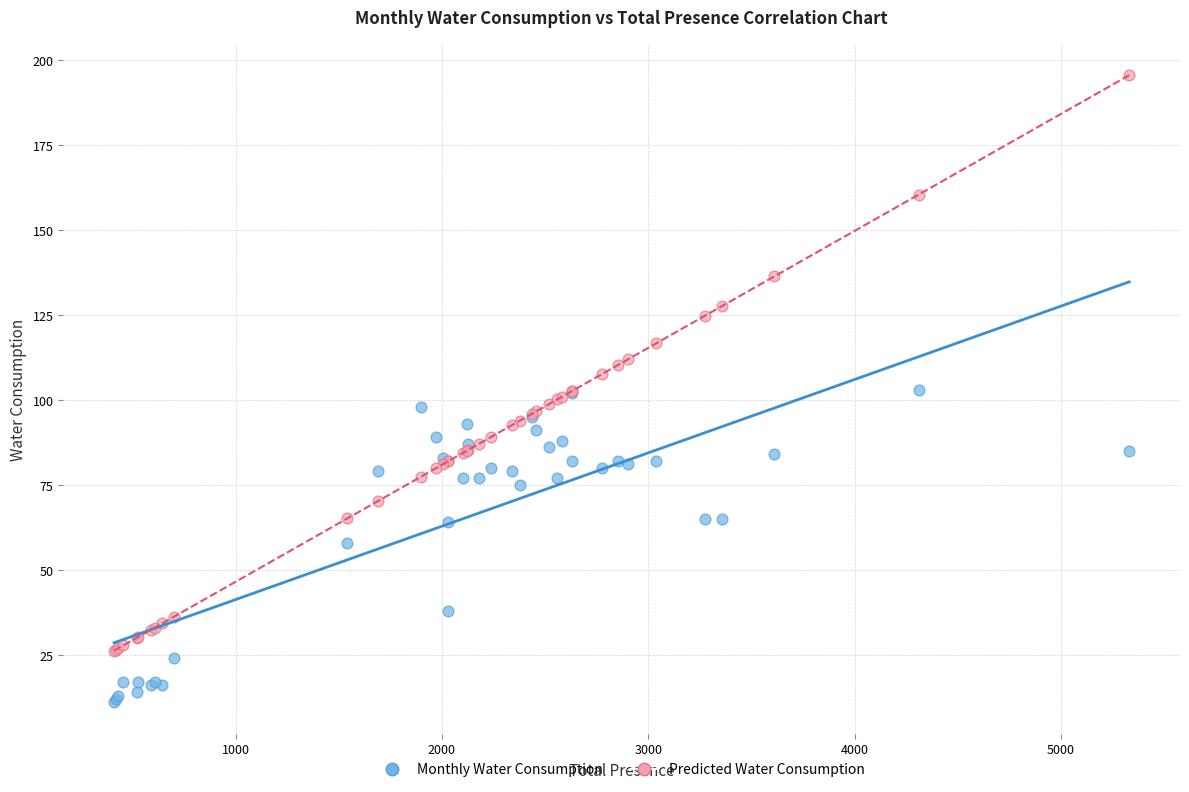

Which series contains the highest Y value?

Predicted Water Consumption